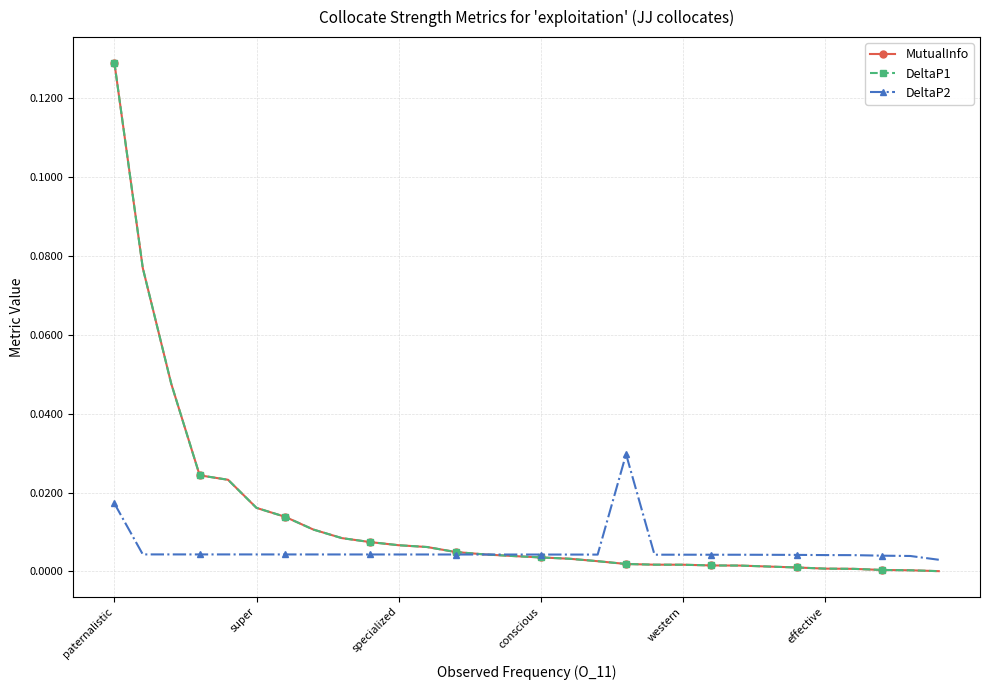

How many lines are shown in the chart?

3